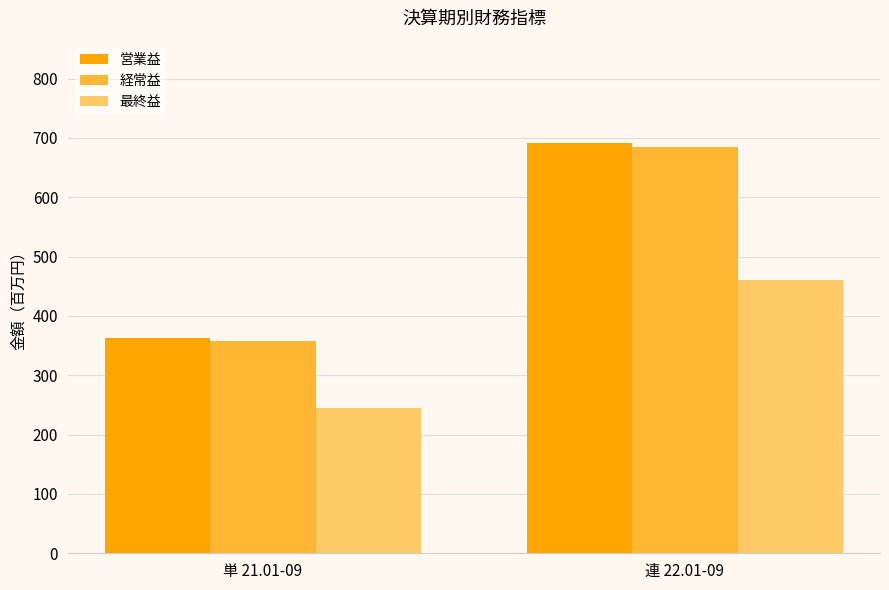

At which category is the sum across all series the highest?

連 22.01-09